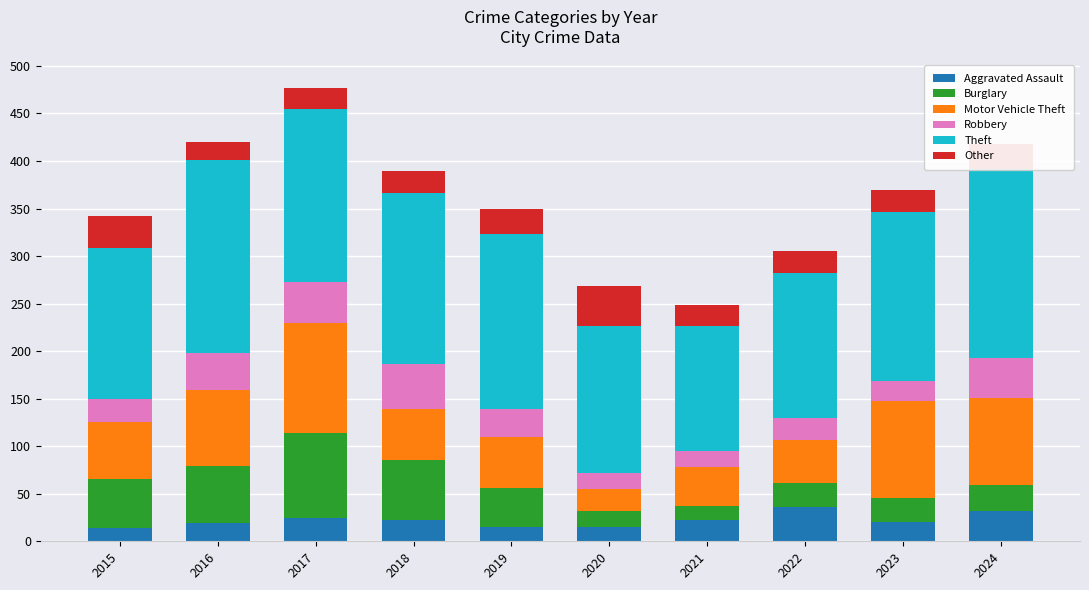

How many distinct data groups are displayed?

6